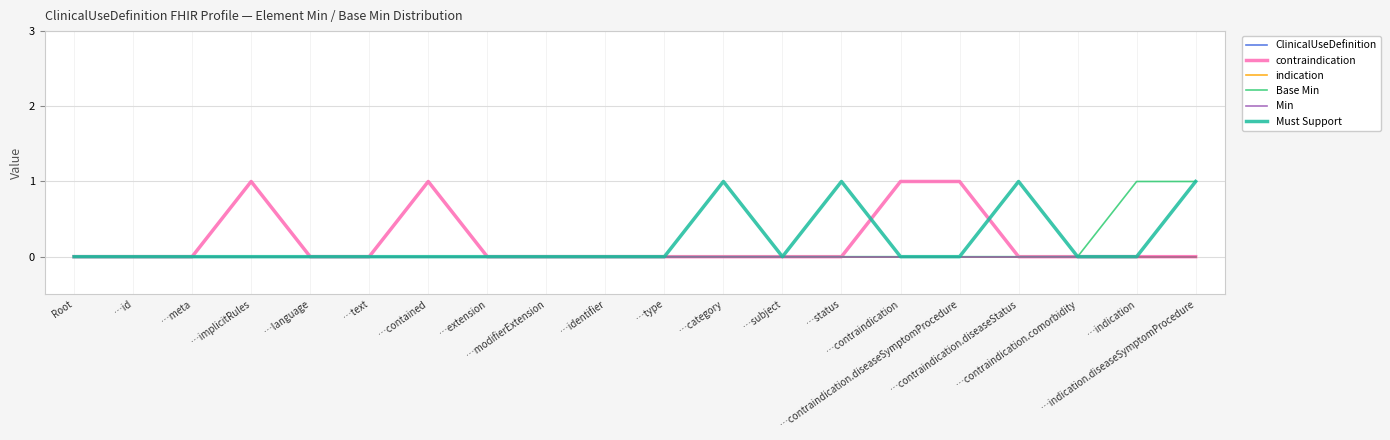

True or false: indication and Base Min cross at least once.

False